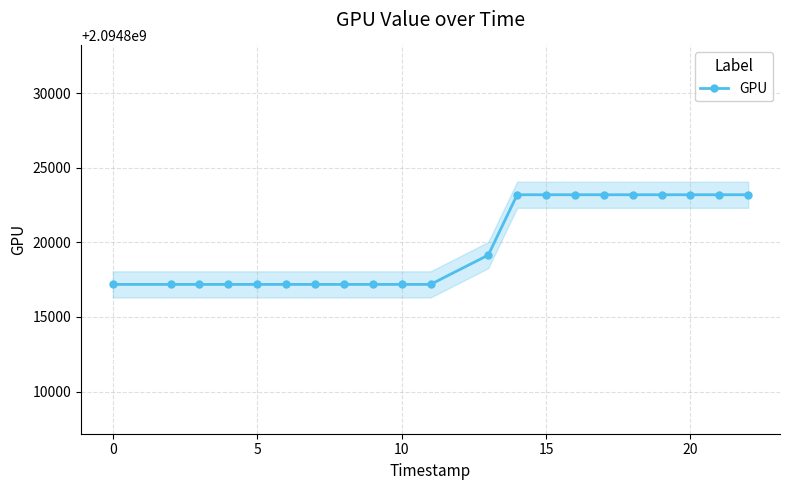

What is the greatest value displayed?

2094823186